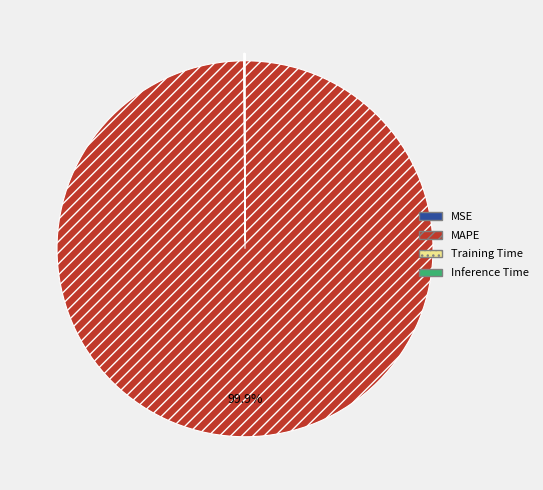

What is the largest slice in the pie chart?

MAPE